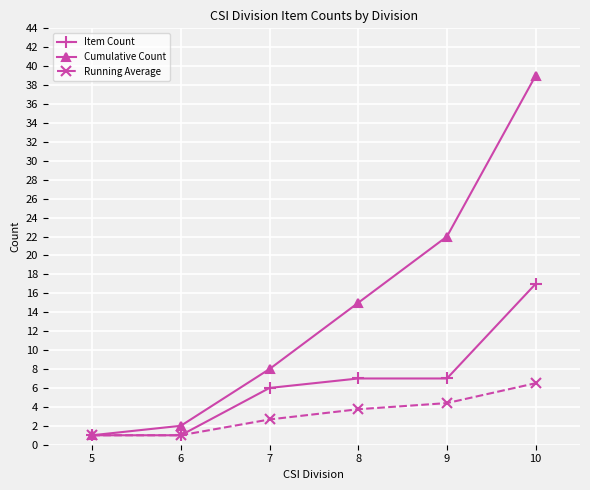

At which category is the sum across all series the highest?

10